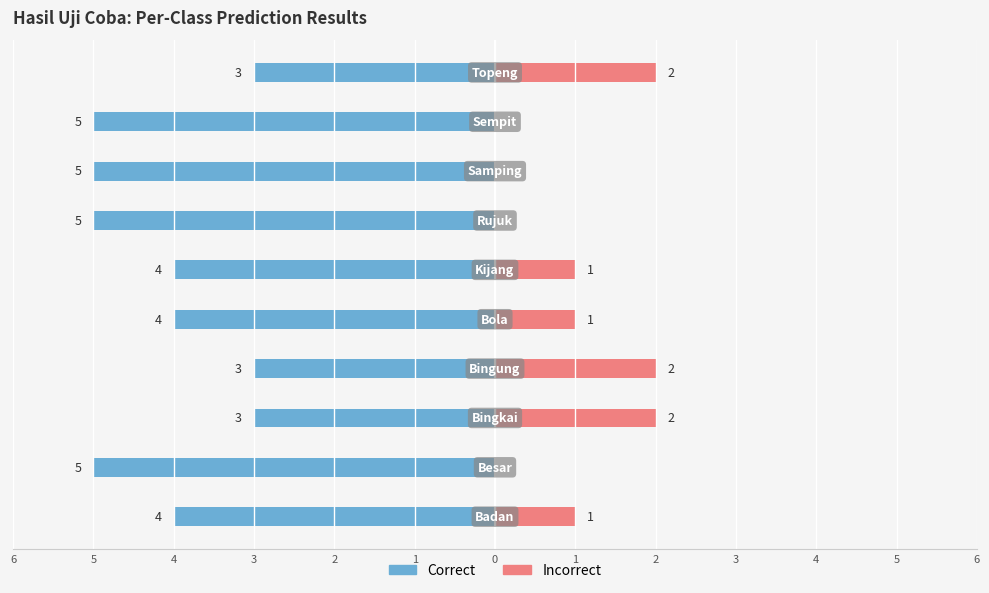

Count the number of data series in this chart.

2